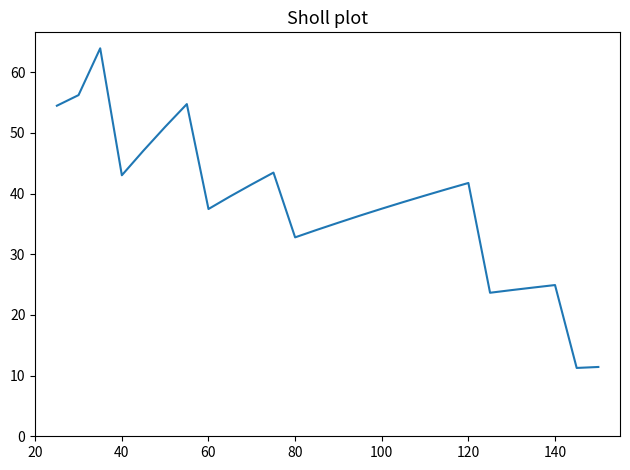

What is the sum of all values?

988.8